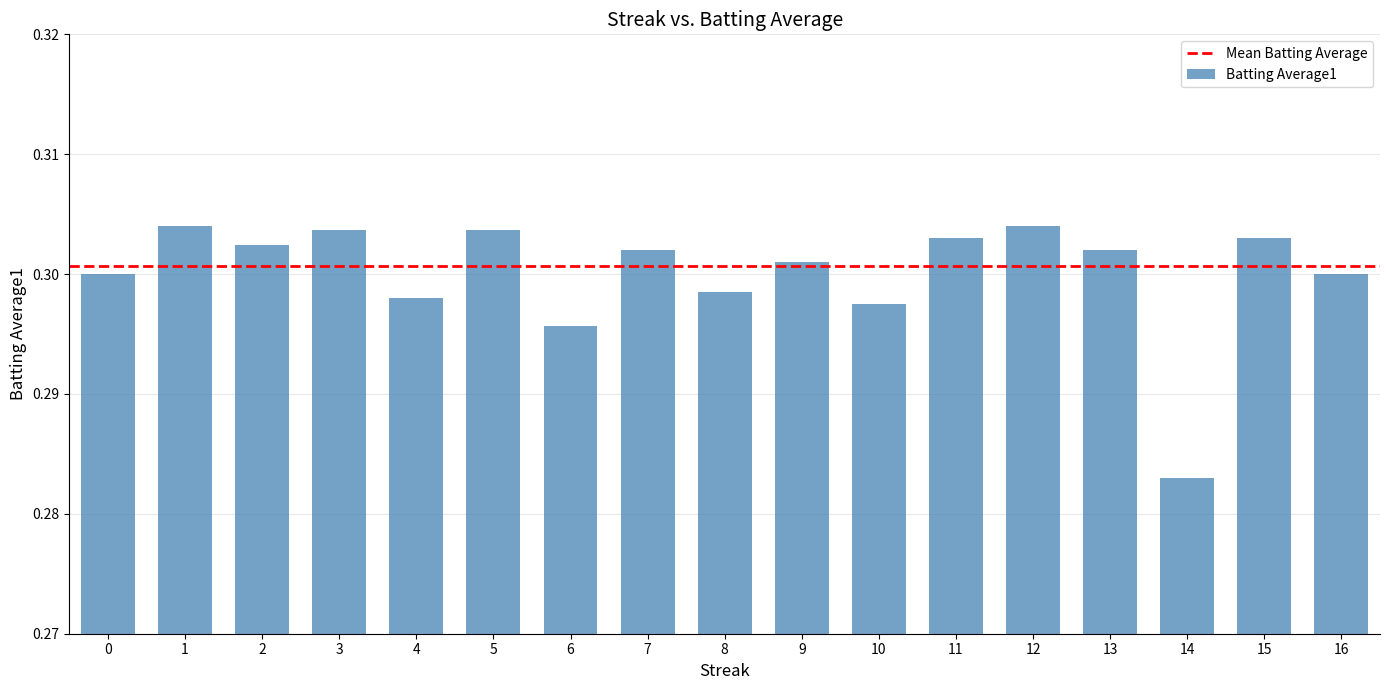

The chart shows a value of 0.3 at 14. True or false?

True